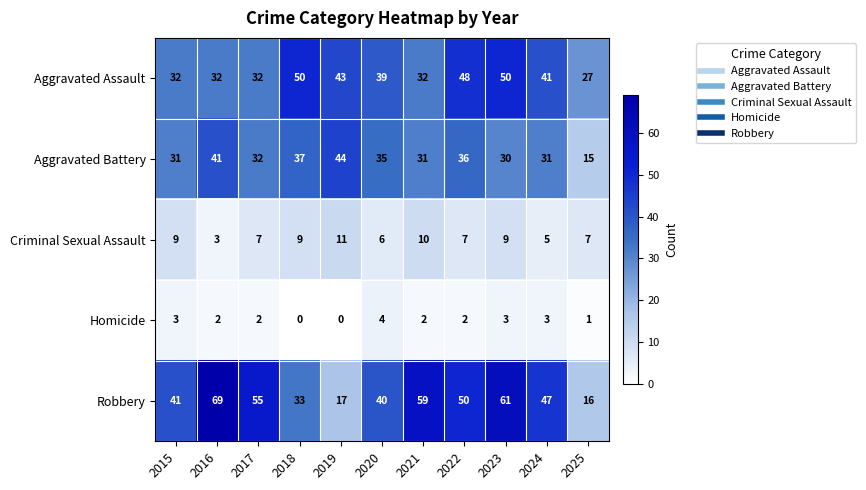

Rank the series by their maximum value, from highest to lowest.

Robbery, Aggravated Assault, Aggravated Battery, Criminal Sexual Assault, Homicide